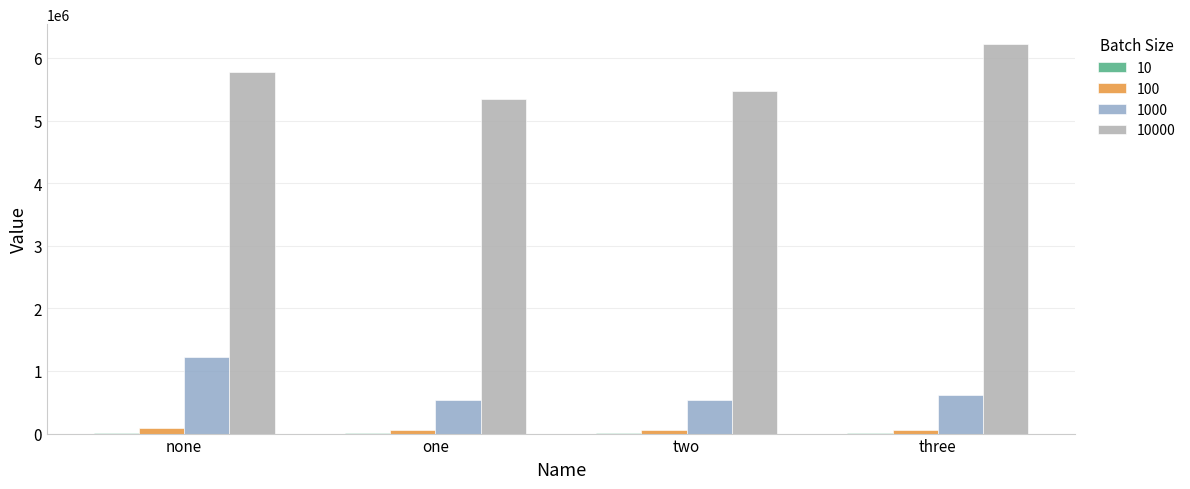

What is the maximum value shown in the chart?

6228051